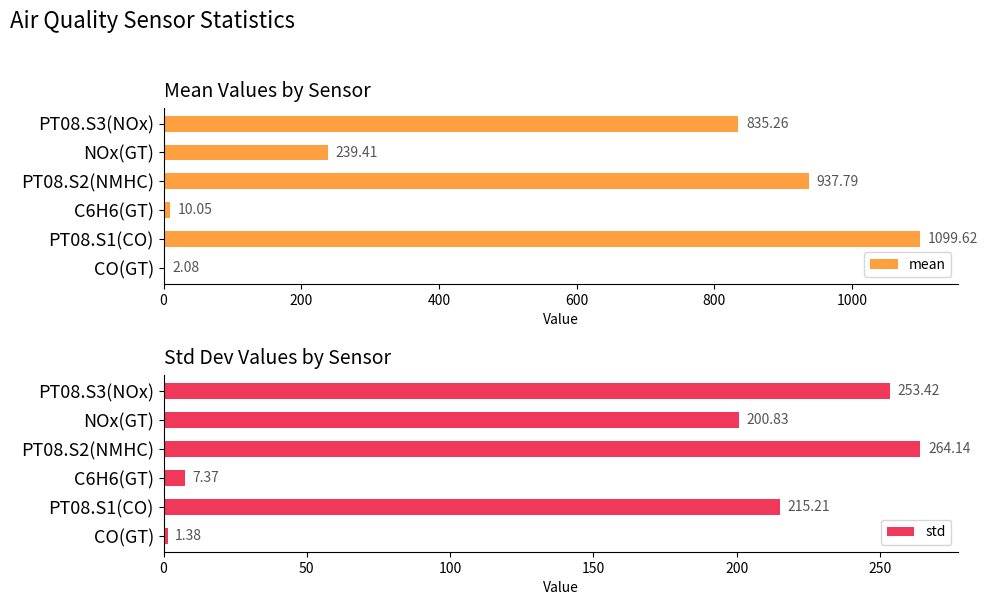

List the series in order of their peak value, highest first.

mean, std